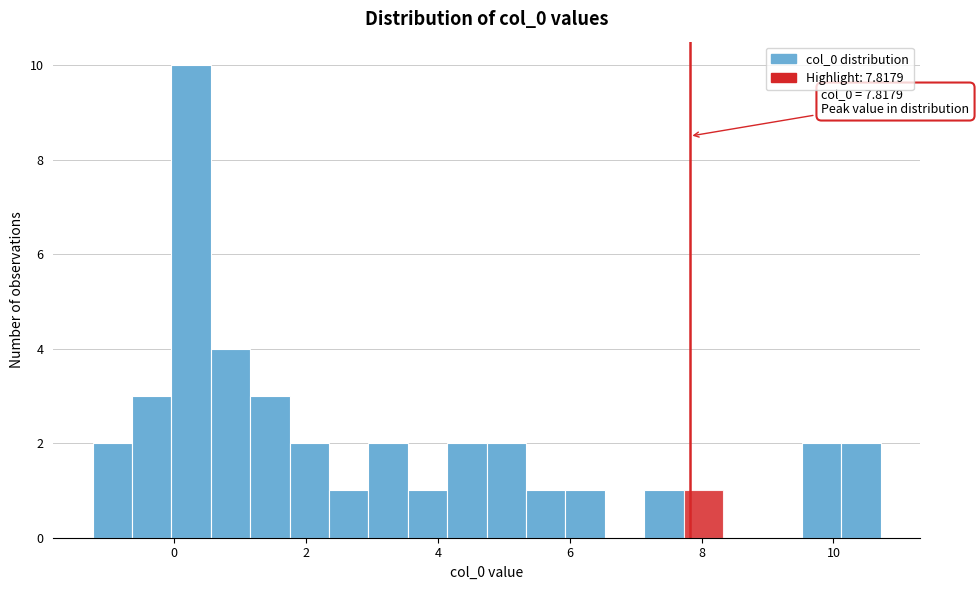

Around what value on the x-axis is the tallest bar? Give the approximate position of its centre, as read against the axis.

0.2